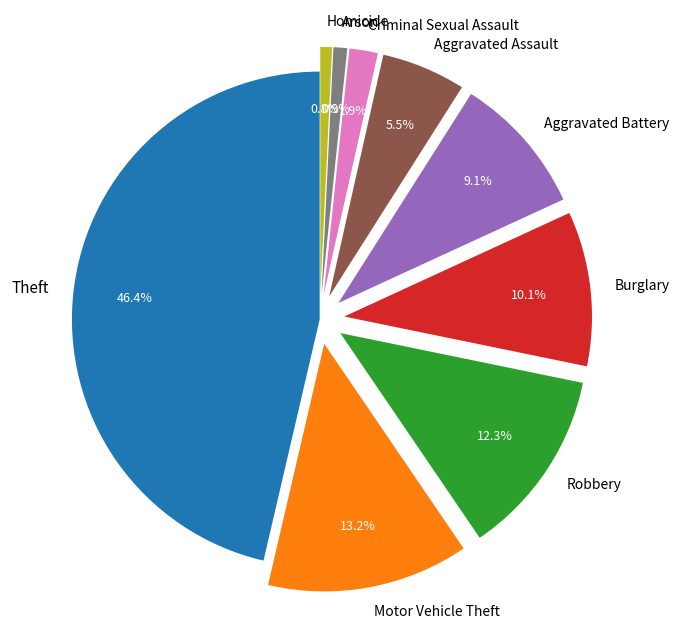

What percentage is the Arson slice, to the nearest percent?

1%